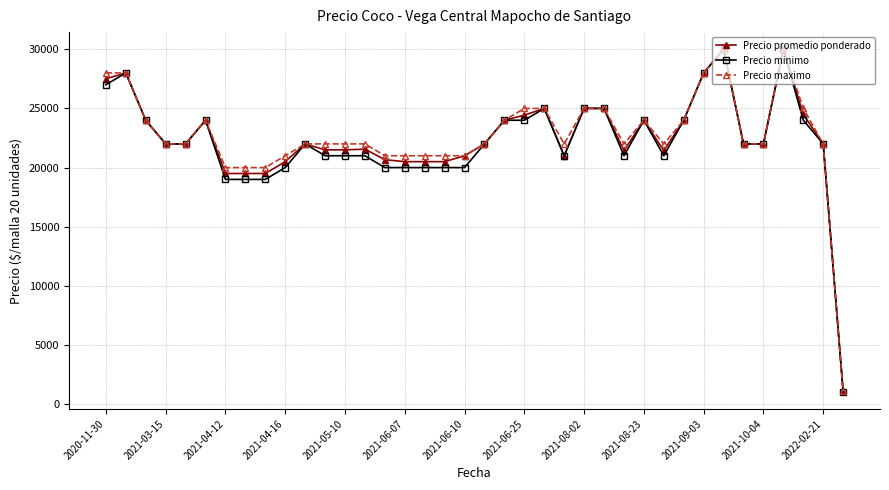

At how many categories does at least one series exceed 5412?

37